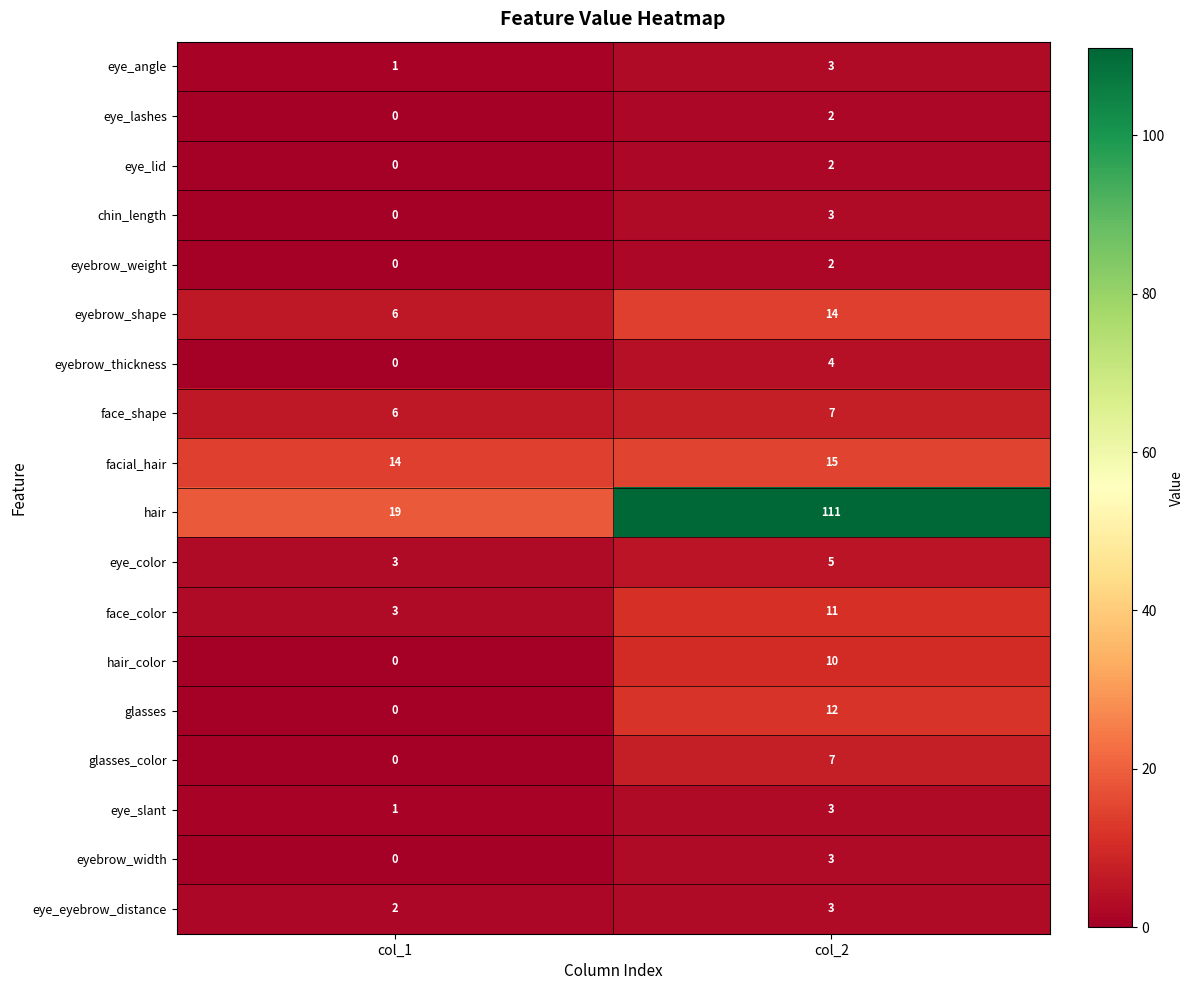

The glasses_color series shows -5 at col_1. True or false?

False